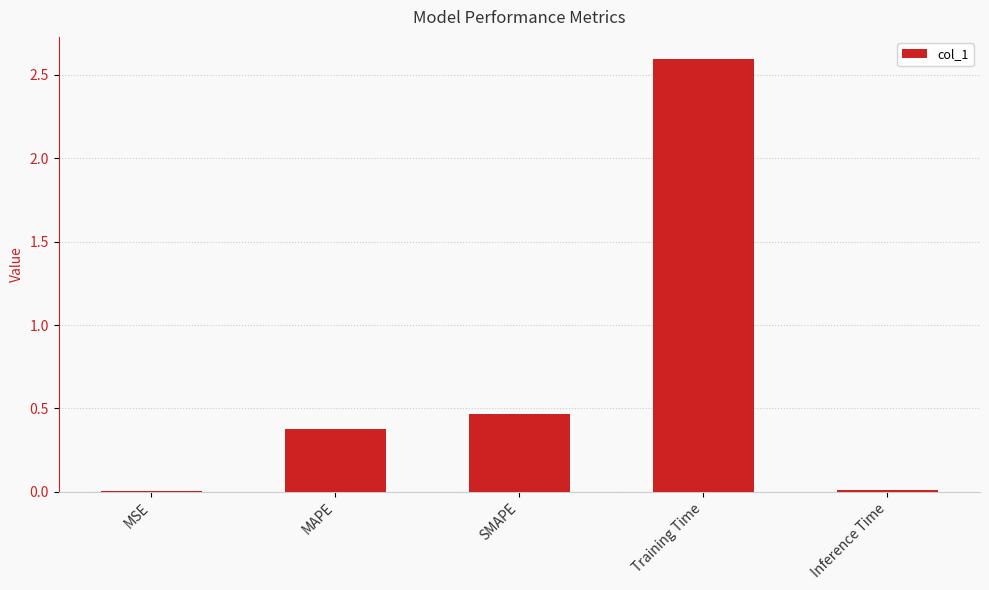

What is the maximum value shown in the chart?

2.6